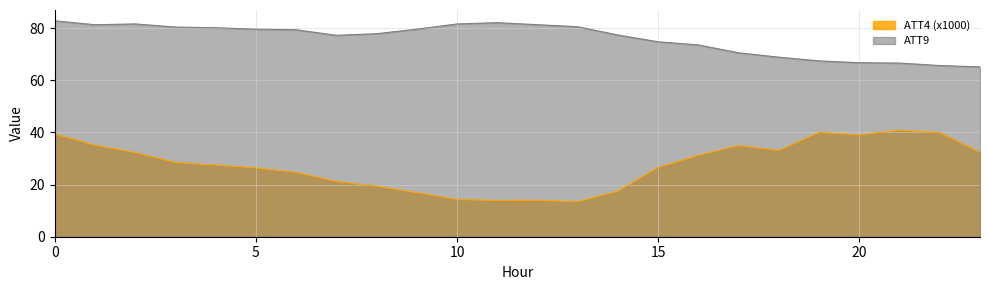

What value does the ATT4 series have at 10?

14.3